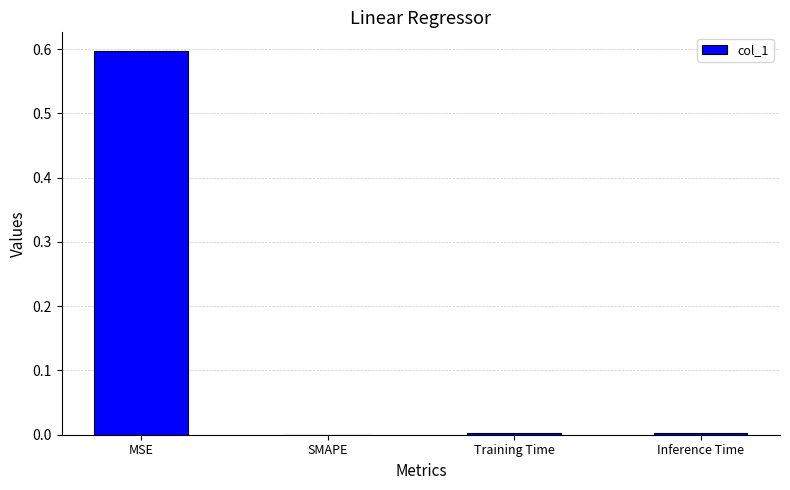

Between MSE and SMAPE, which is larger?

MSE